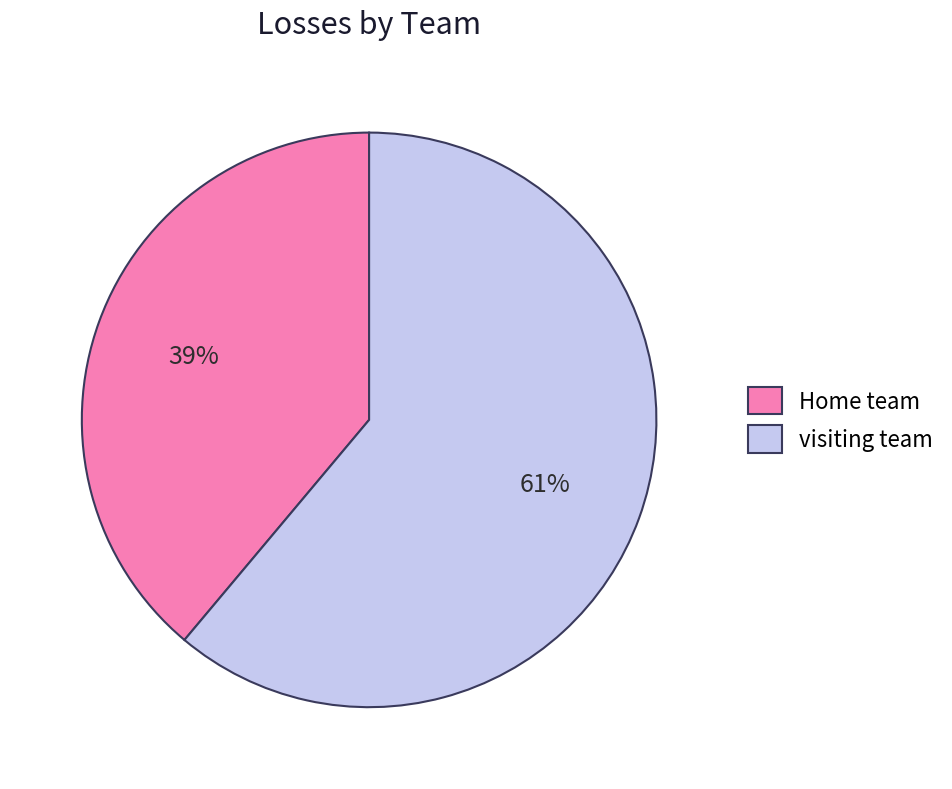

Is it true that visiting team is 61% of the pie?

True